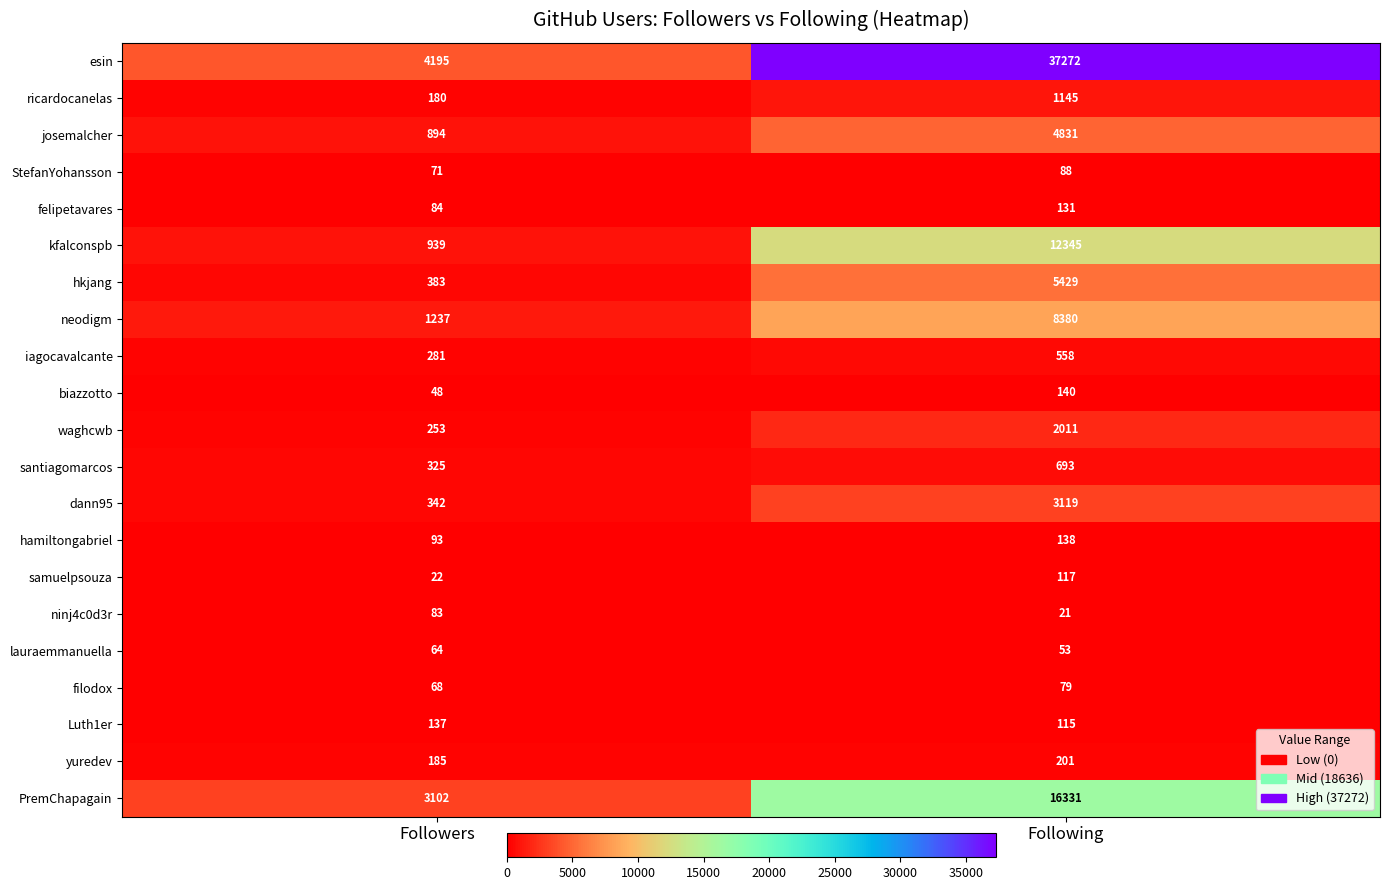

At which category is the sum across all series the highest?

Following